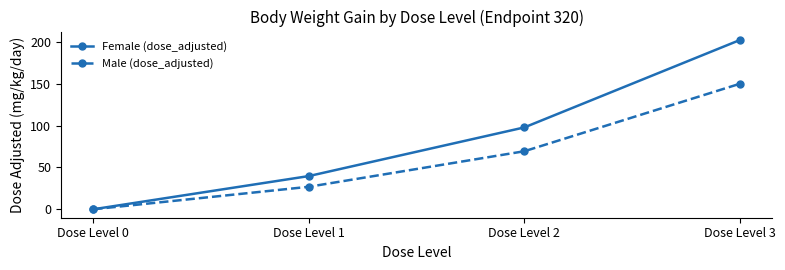

Which series has the largest total across all categories?

Female (dose_adjusted)